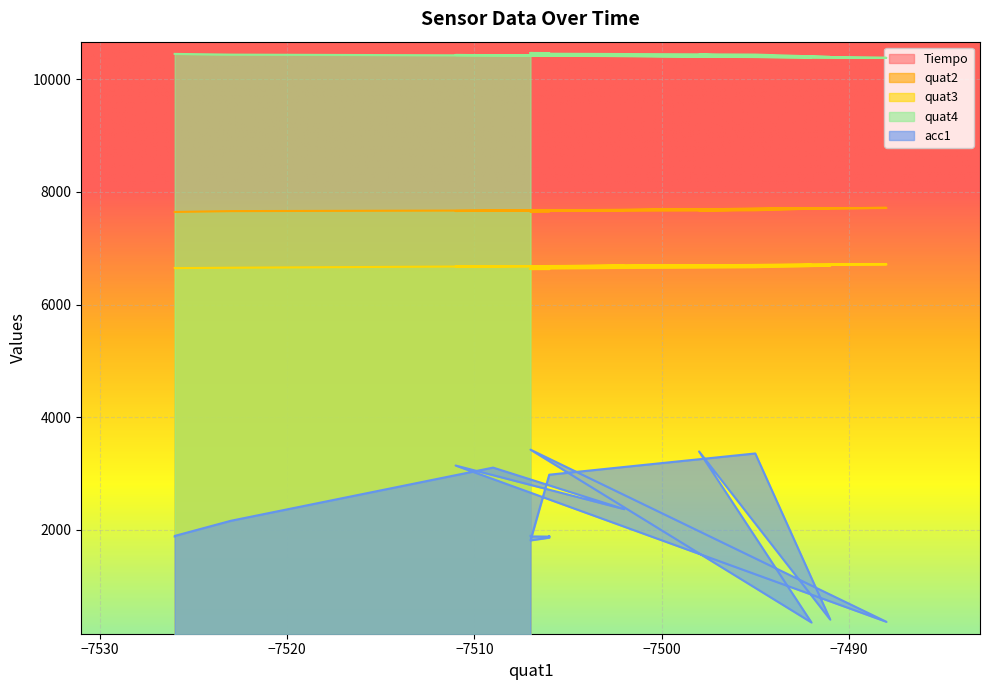

List the series in order of their peak value, highest first.

quat4, quat2, quat3, acc1, Tiempo